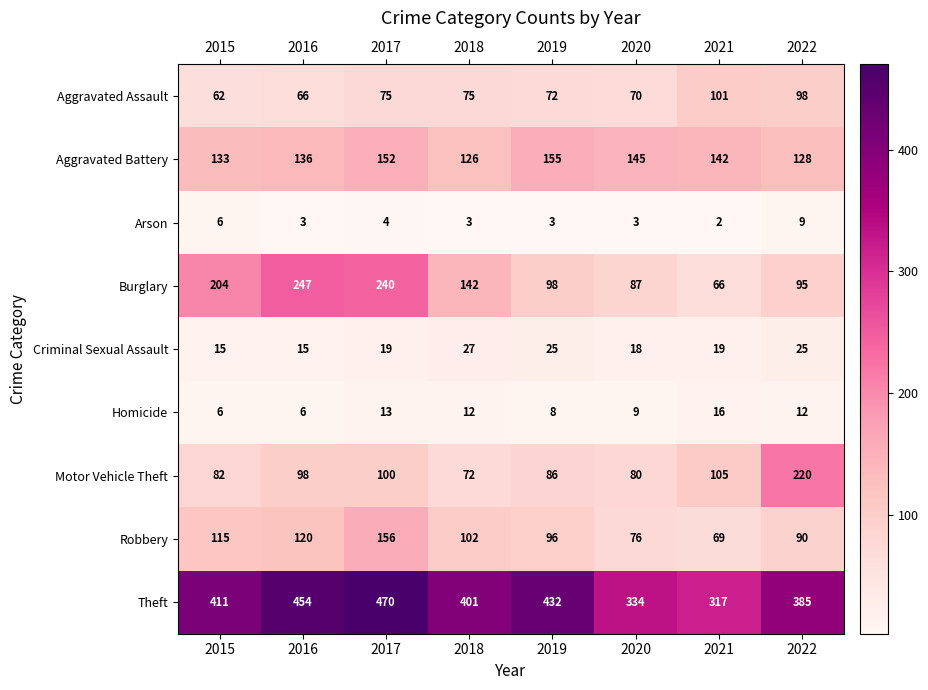

What is the sum of the Robbery values at 2015 and 2018?

217